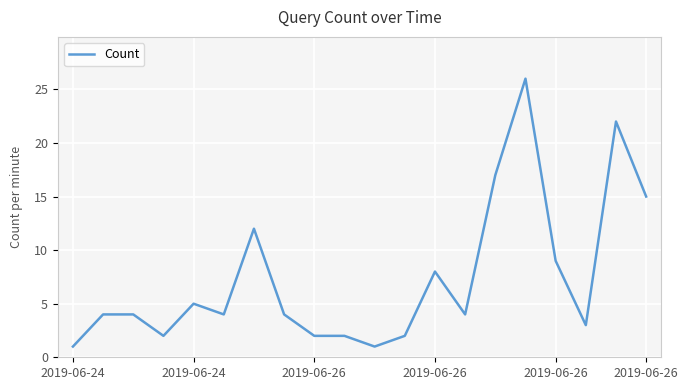

What is the difference between the maximum and minimum values?

25